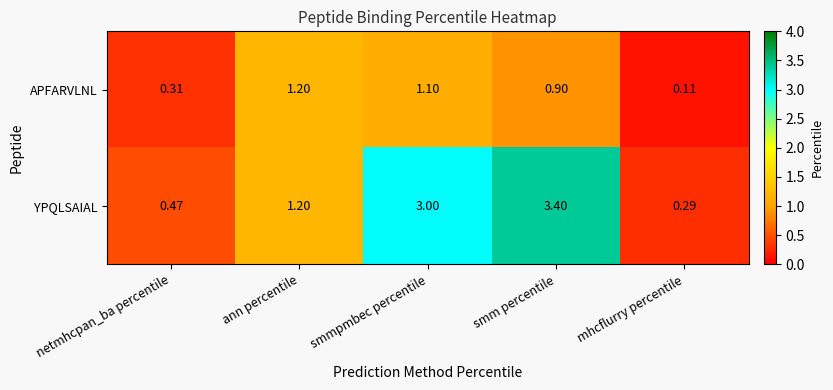

At which category is the sum across all series the highest?

smm percentile